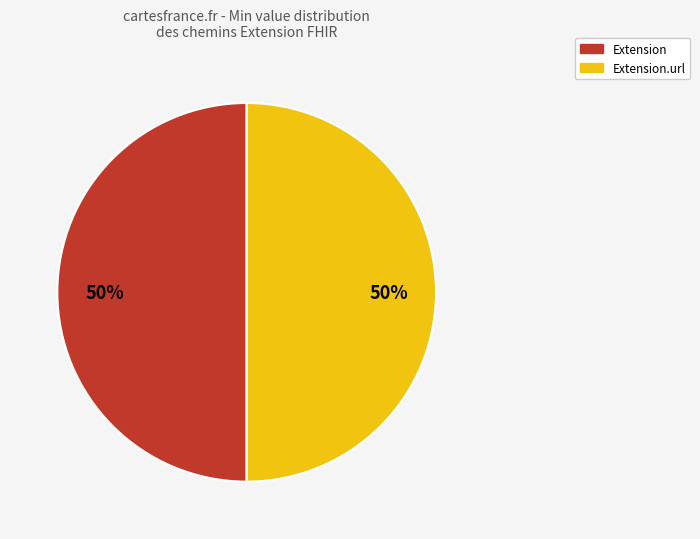

How many segments does this pie chart have?

2